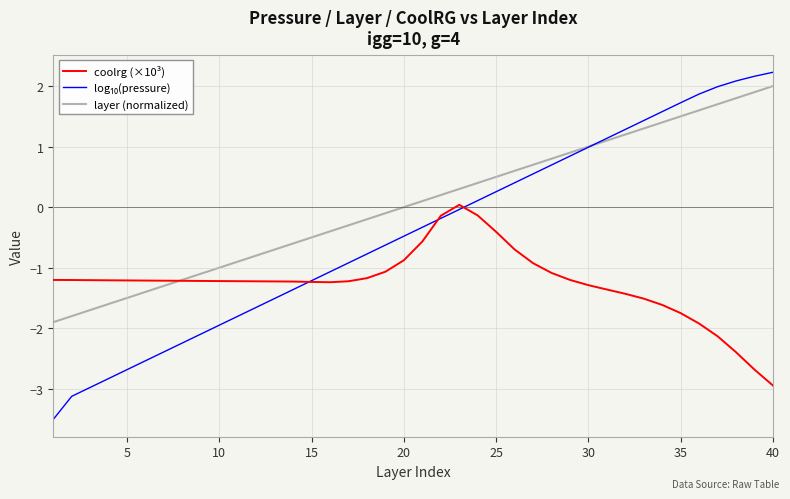

What is the lowest value of the coolrg (×10³) series?

-2.9